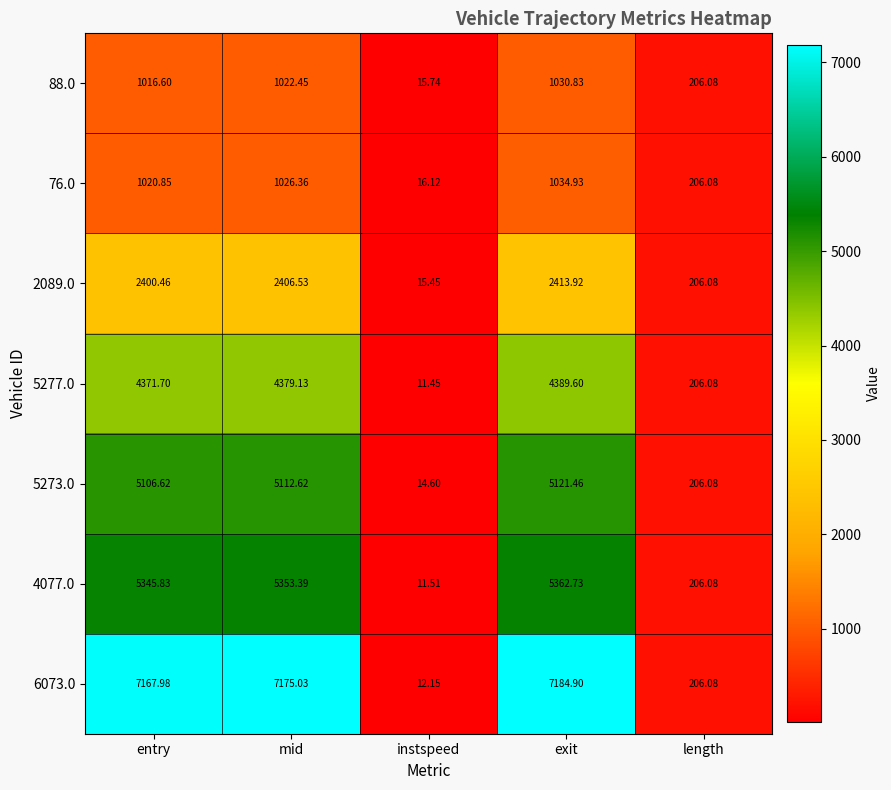

Which series has the widest spread of values?

6073.0